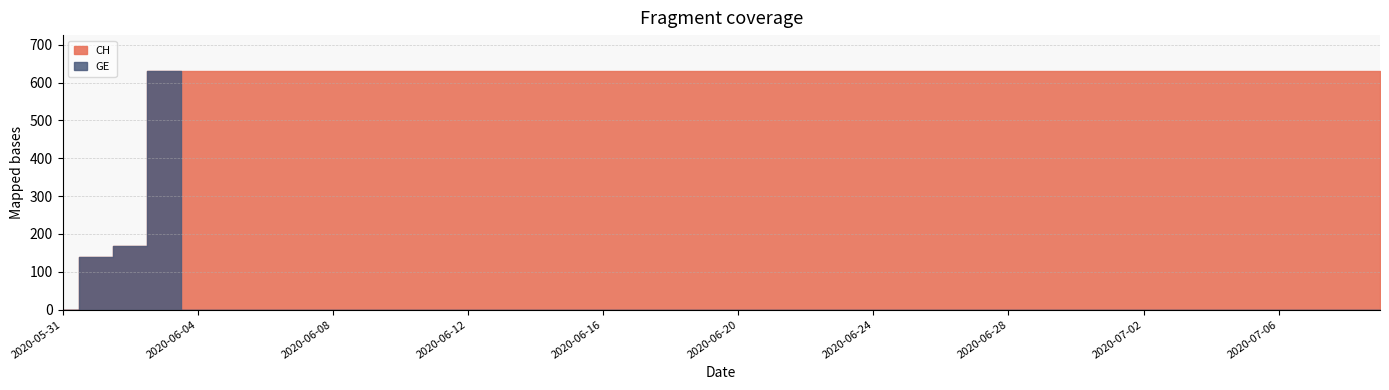

List the series in order of their peak value, highest first.

CH, GE